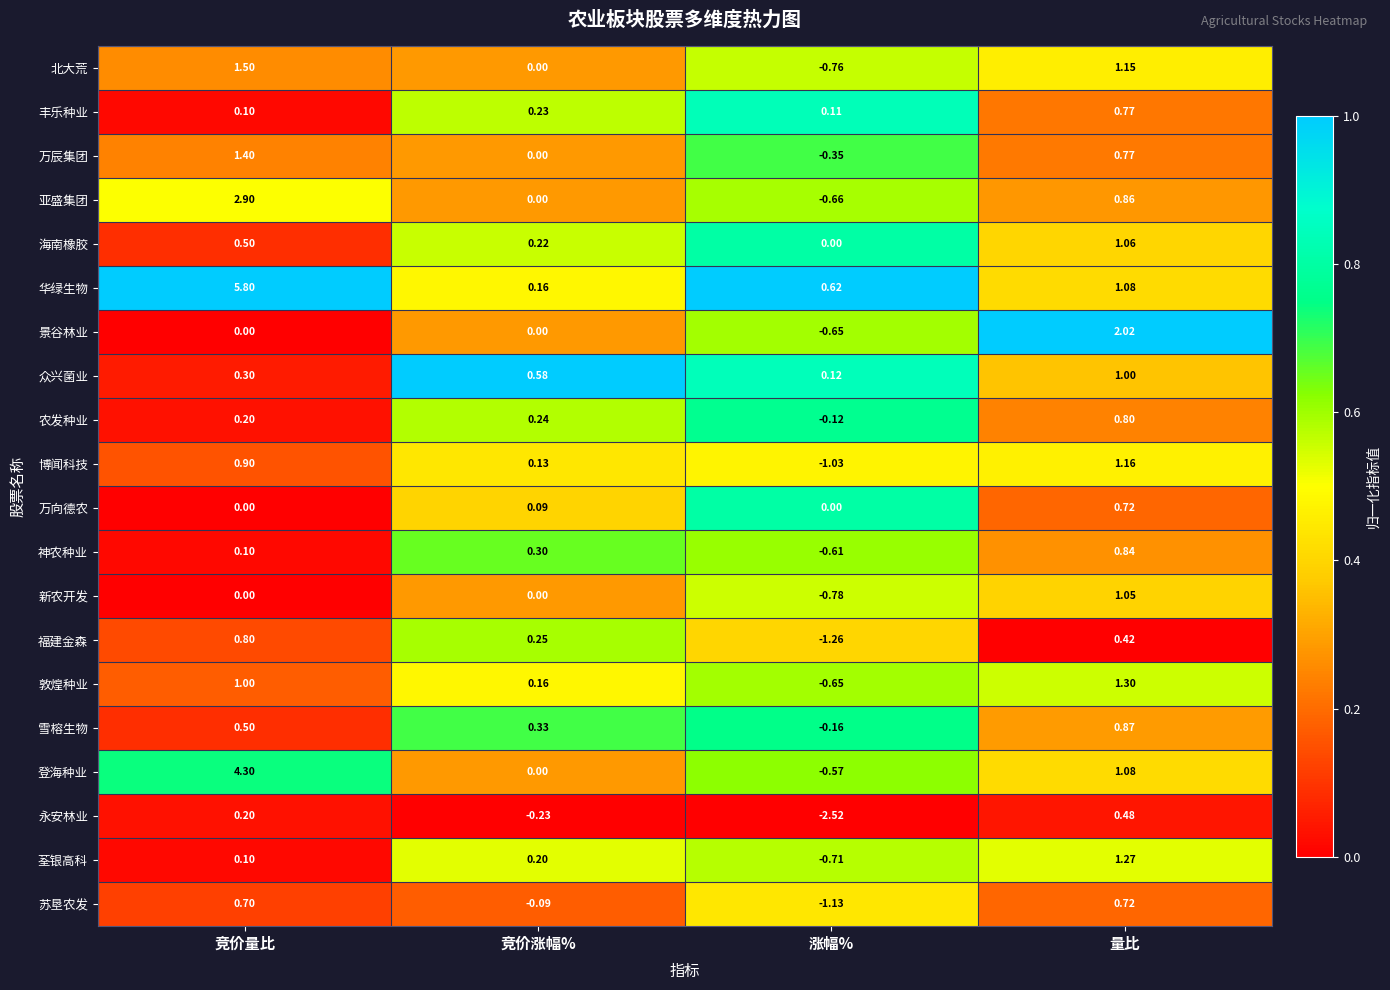

Which series has the largest range (max minus min)?

华绿生物